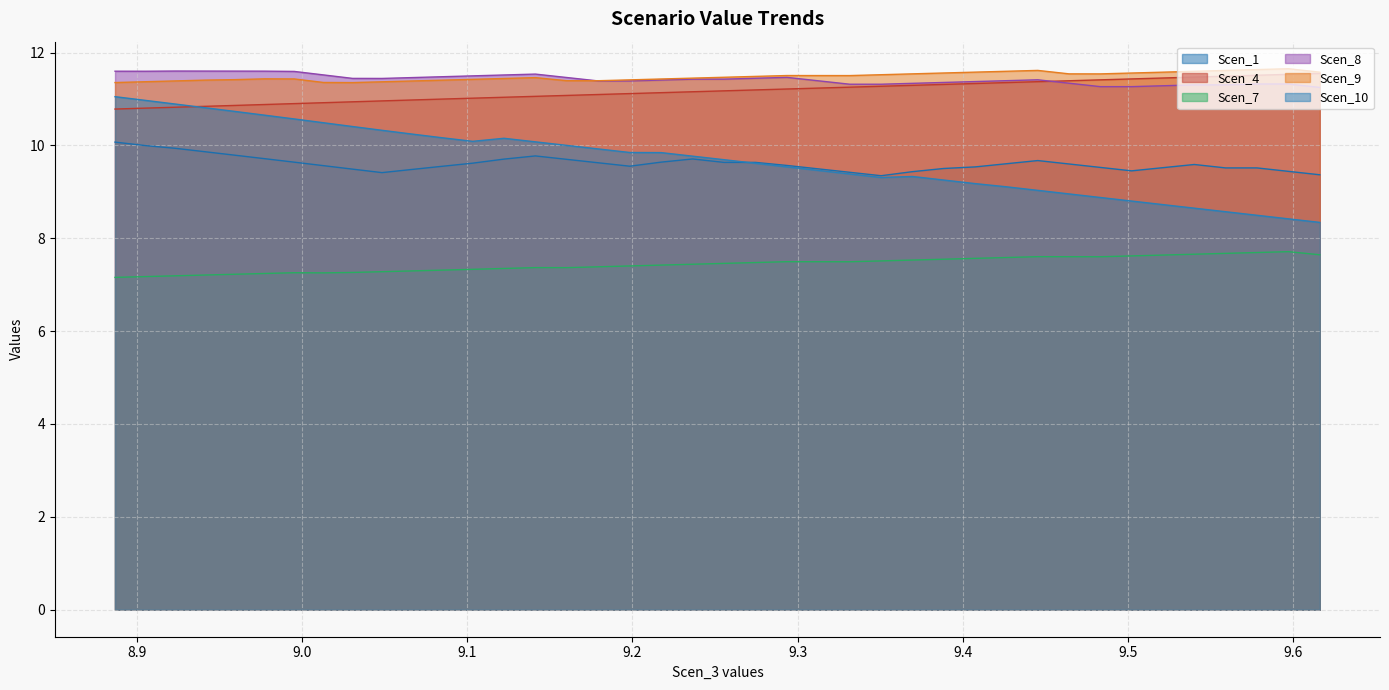

True or false: Scen_1 and Scen_8 intersect in this chart.

False